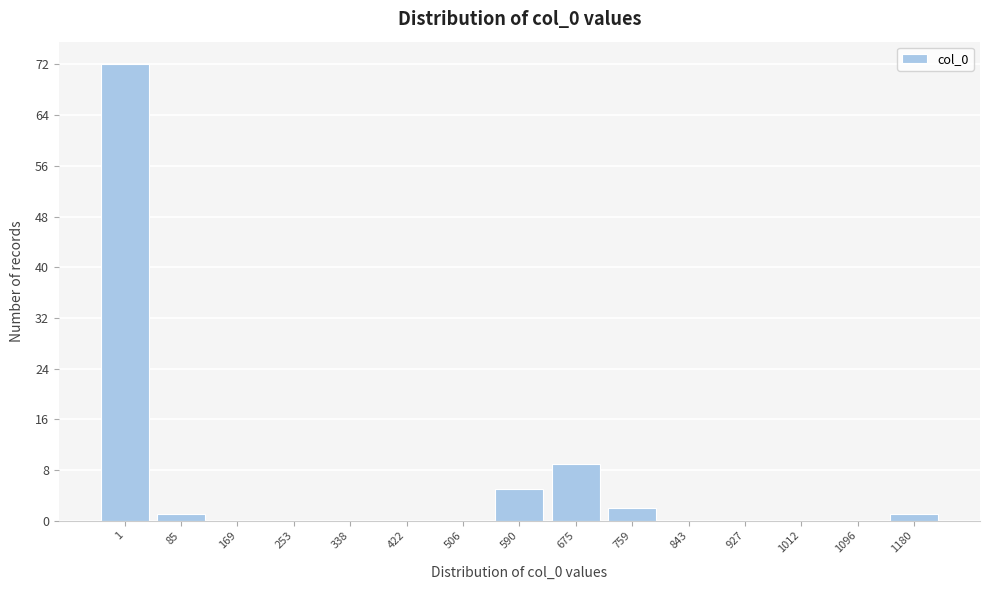

Reading left to right, list all the values displayed in this chart.

1=72	85=1	169=0	253=0	338=0	422=0	506=0	590=5	675=9	759=2	843=0	927=0	1012=0	1096=0	1180=1